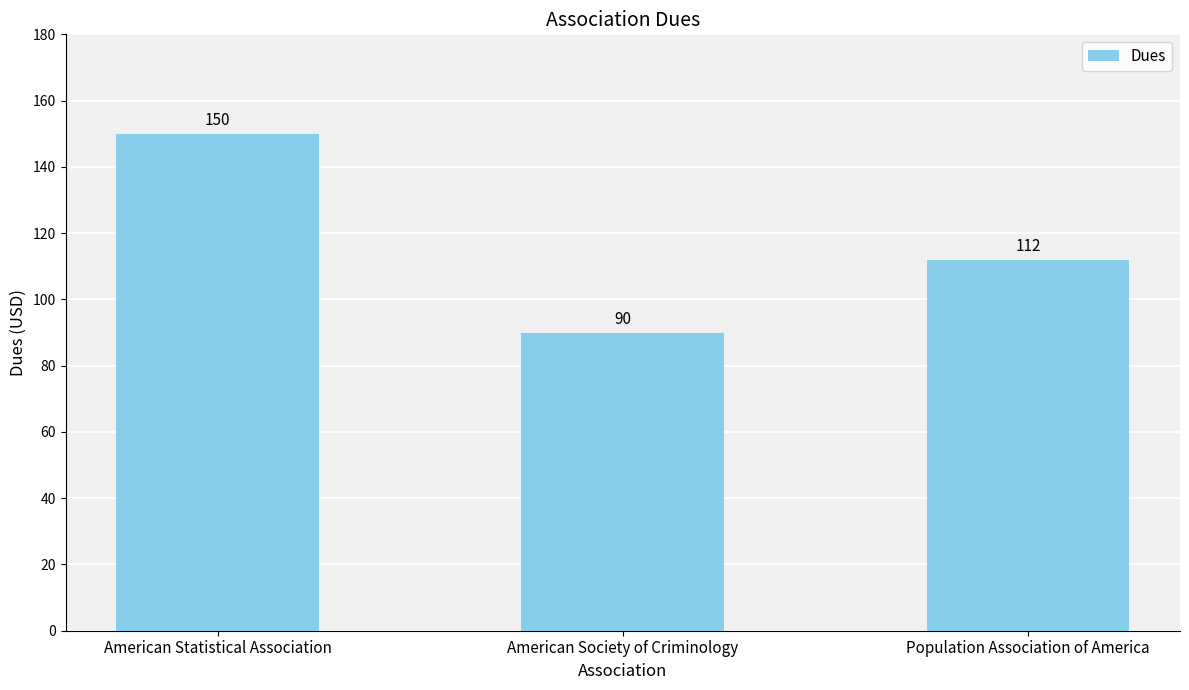

What position from the left is American Society of Criminology?

2